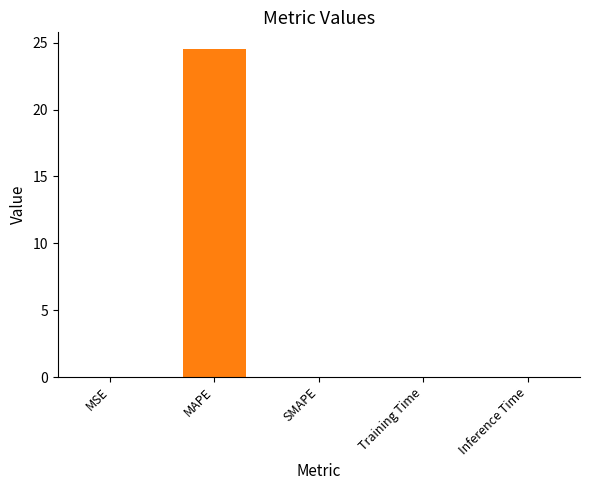

Does the chart contain stacked bars?

No